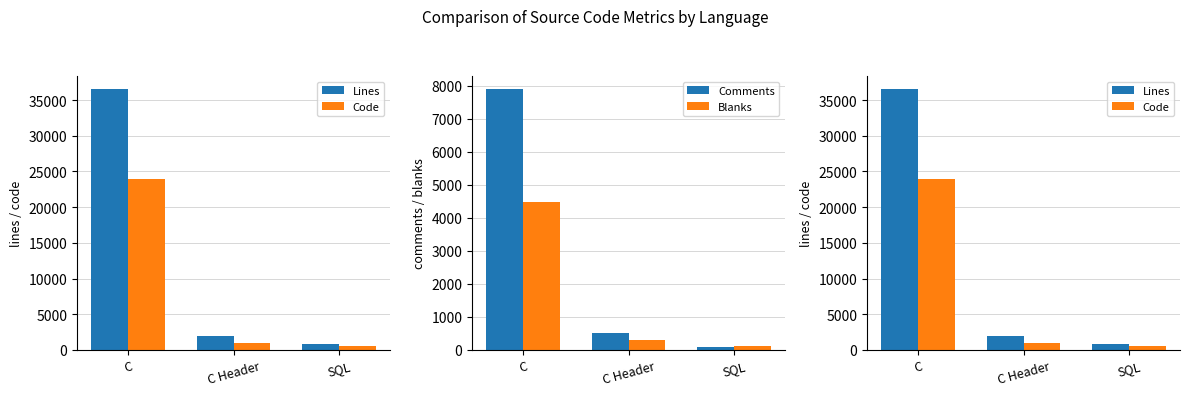

Is it true that Code equals 986 at SQL?

False